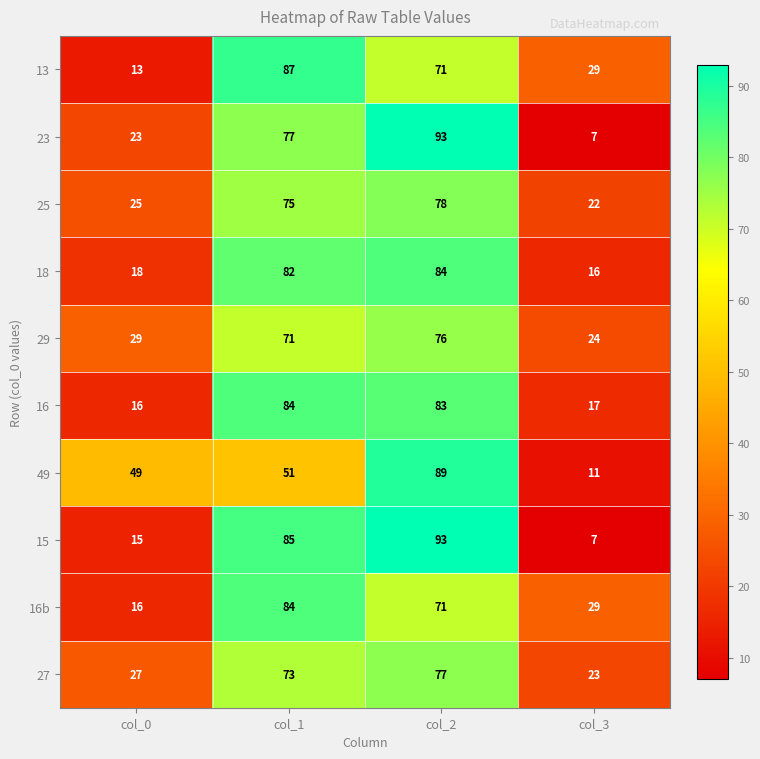

What is the spread (max minus min) of values at col_1?

36